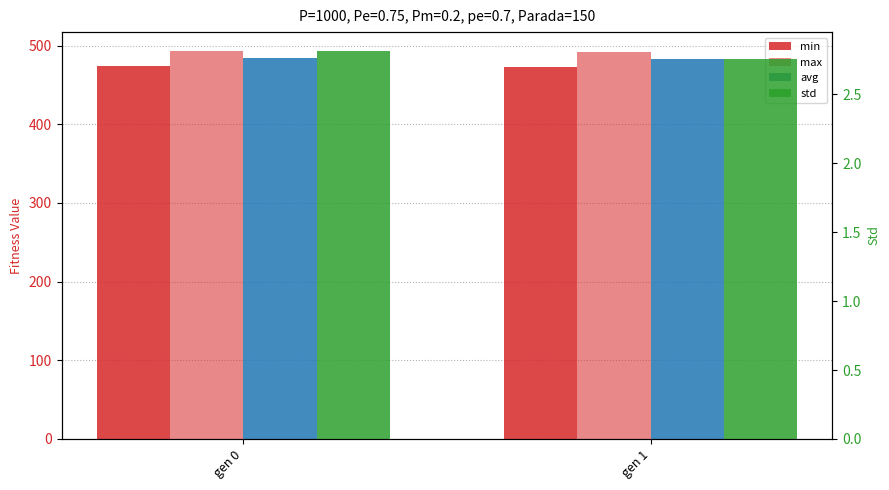

What is the value of the std bar at the 1st from the left?

2.8